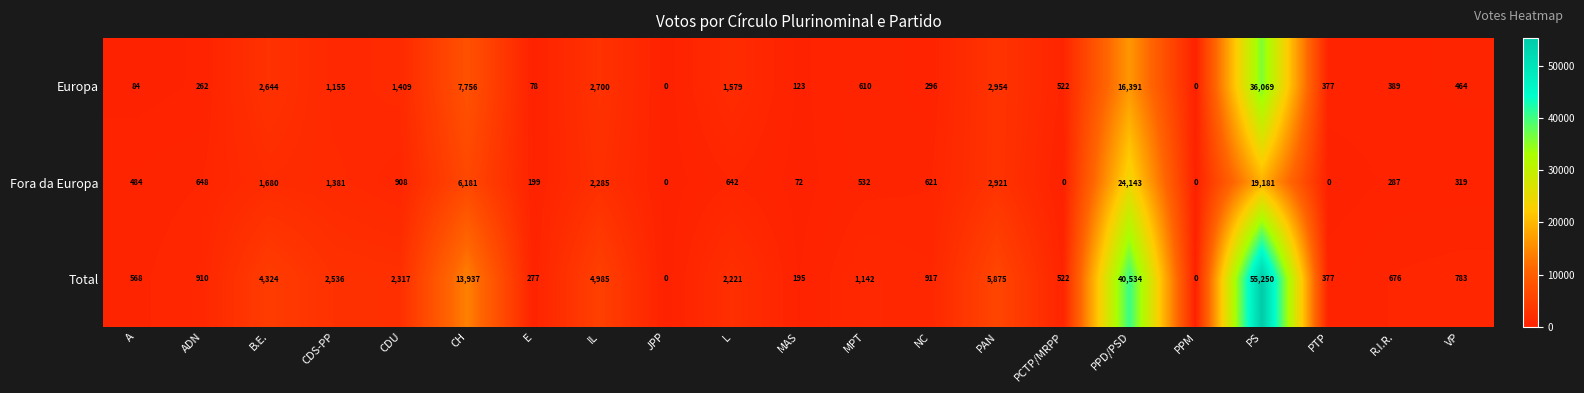

Where does the Total series first go above 917?

B.E.